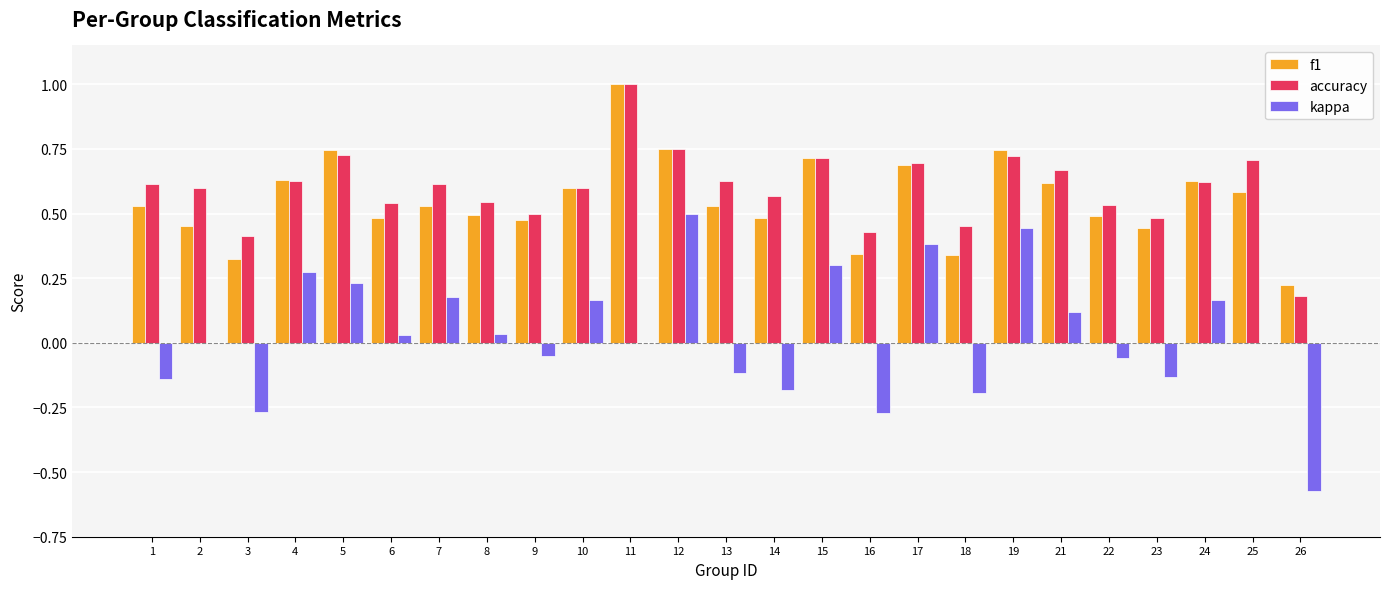

What is the total value across all series at 24?

1.4